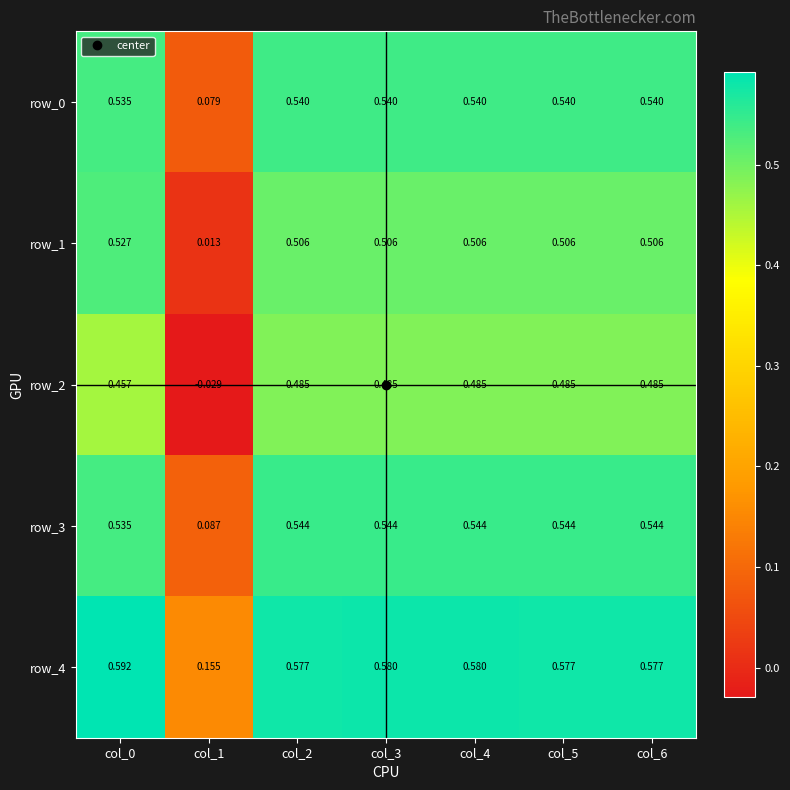

Is the value of row_3 at col_1 greater than the value of row_0 at col_3?

No